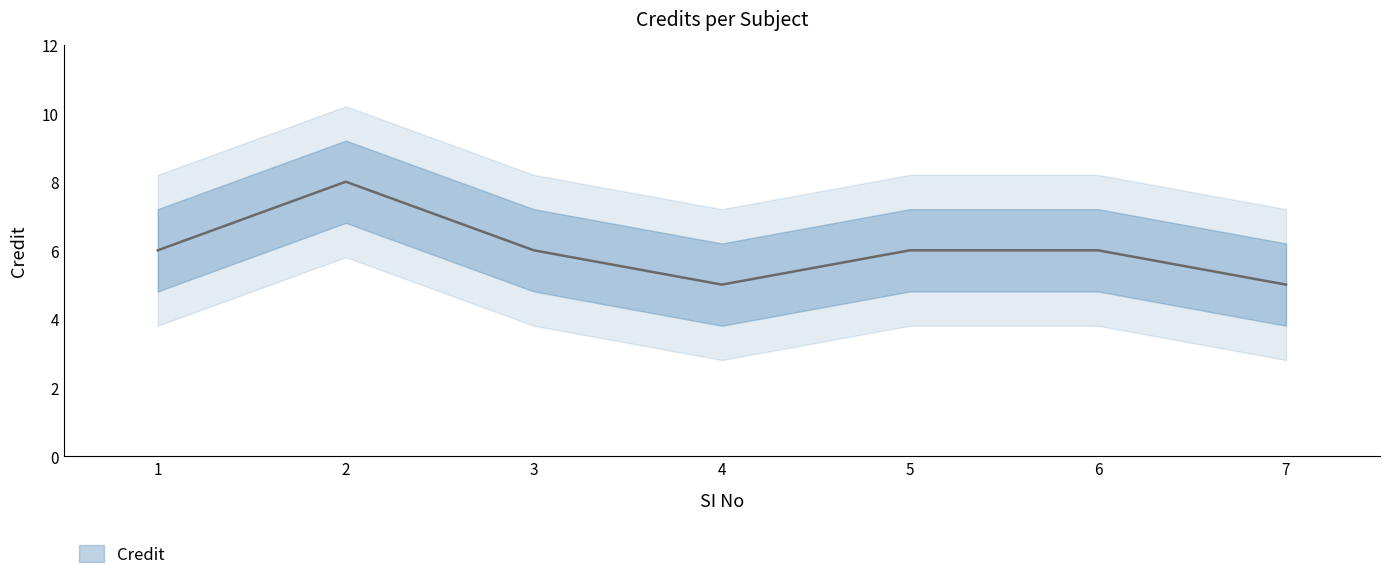

Rank the categories by value from lowest to highest.

4, 7, 1, 3, 5, 6, 2